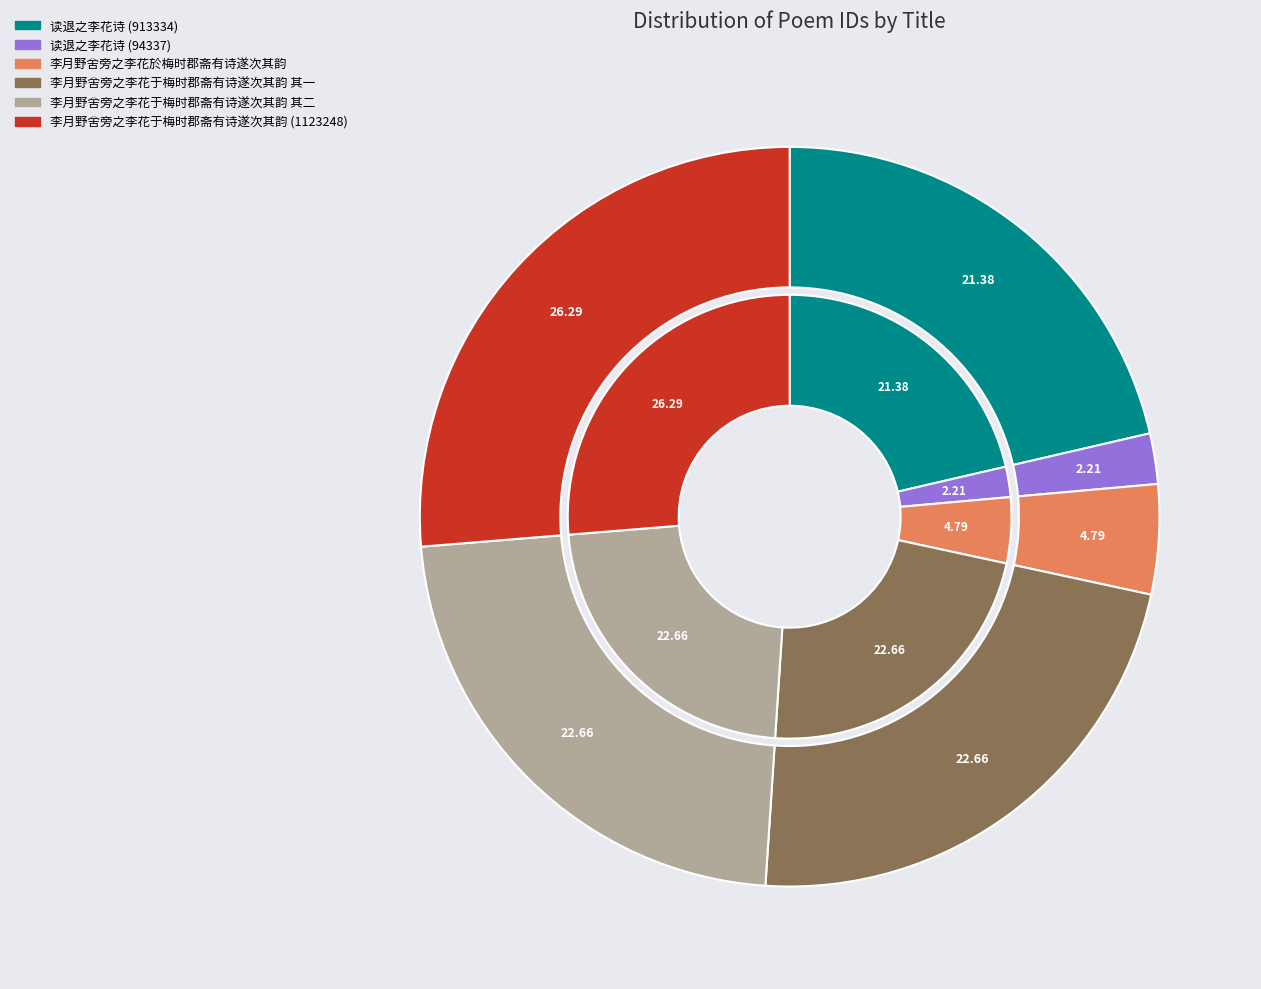

What is the change in value from 读退之李花诗 (913334) to 李月野舍旁之李花于梅时郡斋有诗遂次其韵 (1123248)?

+209914